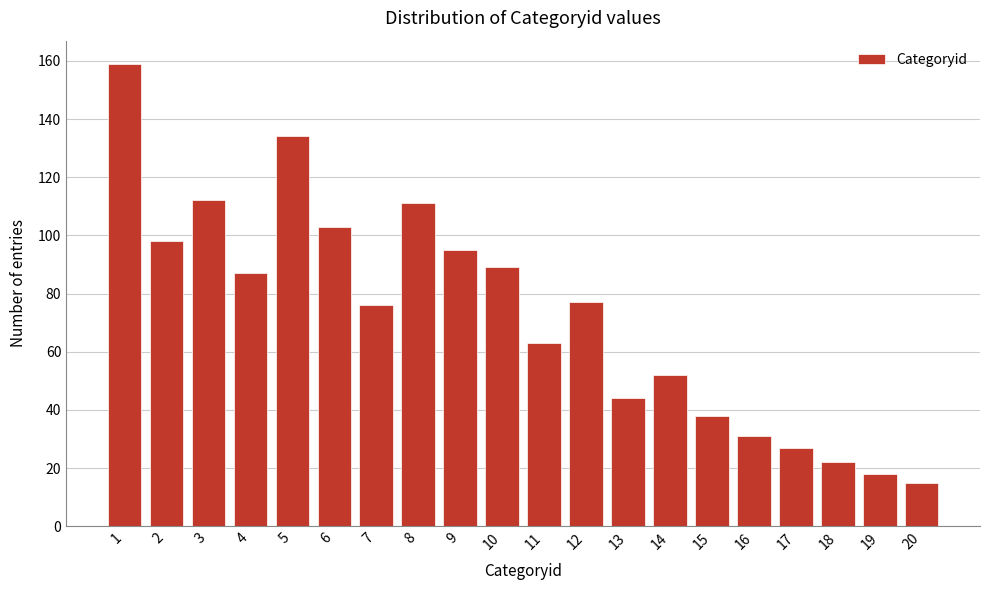

Reading left to right, list all the values displayed in this chart.

159	98	112	87	134	103	76	111	95	89	63	77	44	52	38	31	27	22	18	15